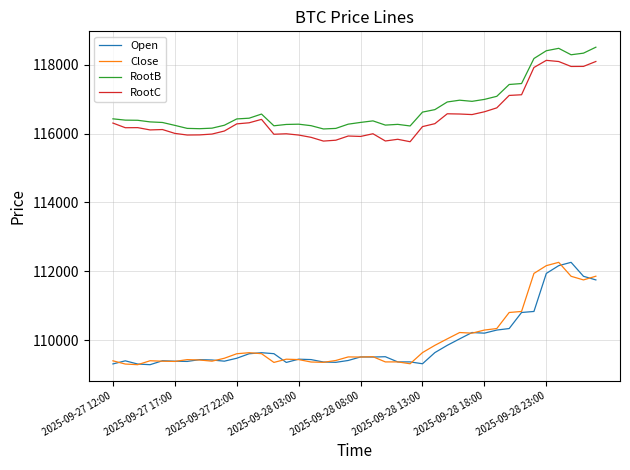

True or false: Open and RootB intersect in this chart.

False